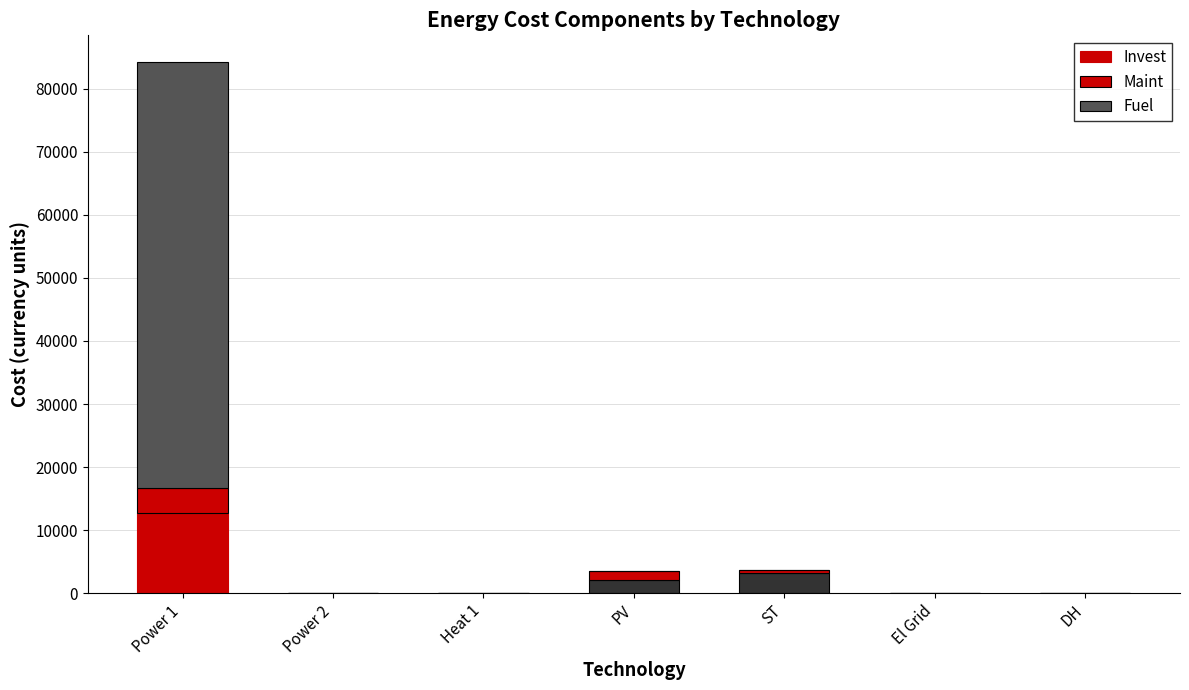

What is the average value of the Maint series?

825.3